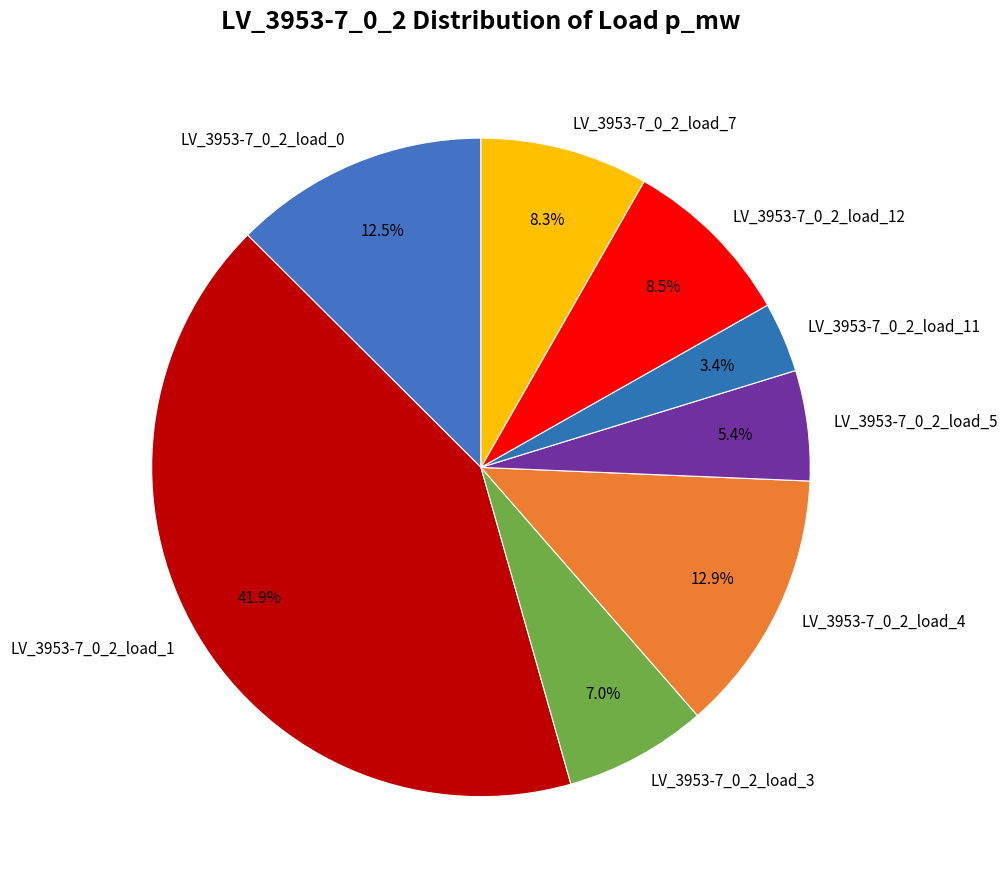

True or false: LV_3953-7_0_2_load_5 accounts for 5% of the total.

True